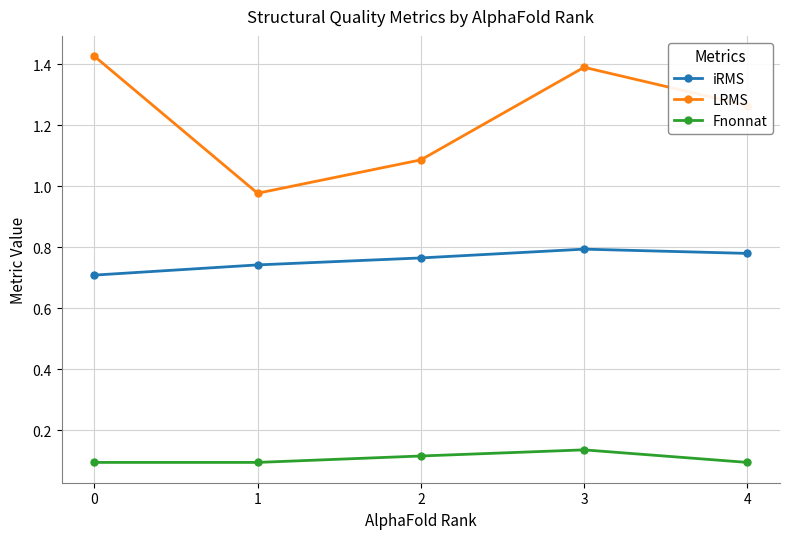

Which series has the largest range (max minus min)?

LRMS